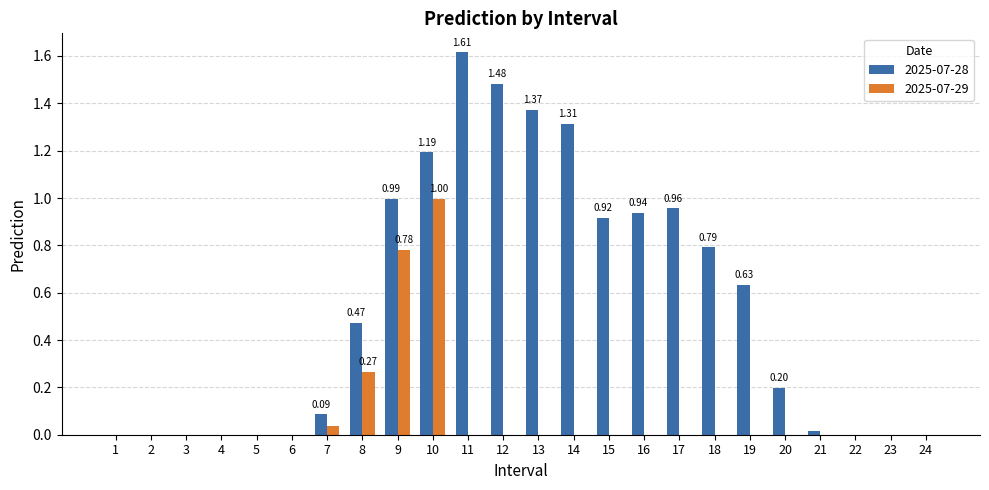

How many categories are shown in the chart?

24